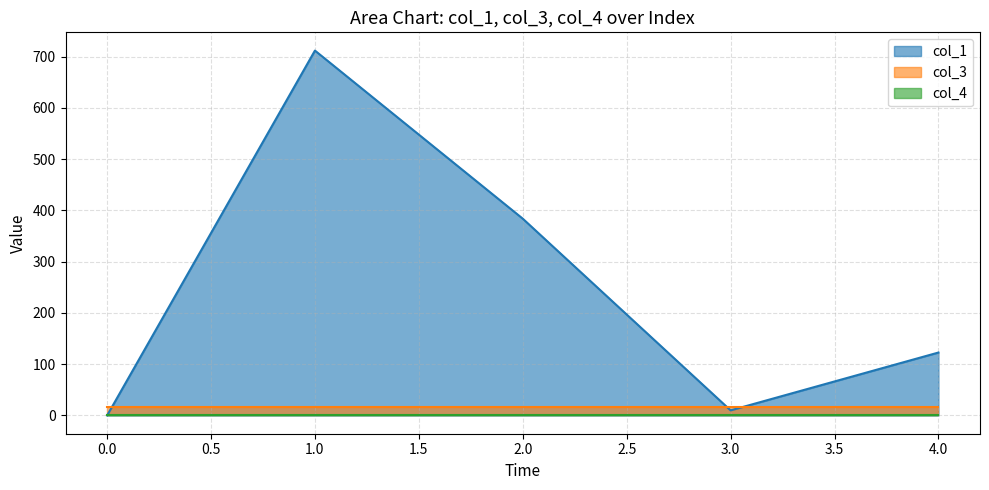

The col_1 series shows 384.0 at 2. True or false?

True